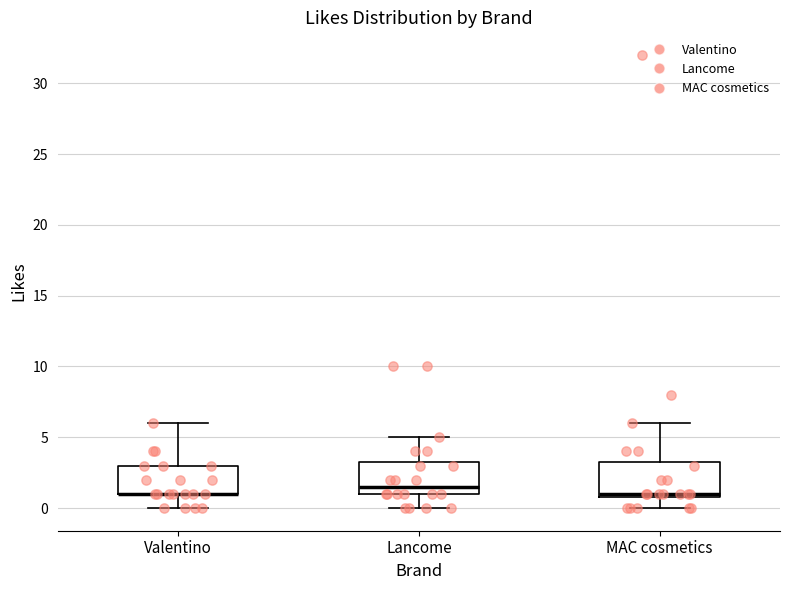

Reading left to right, transcribe this box plot: for each box, give where its median line is, the range the box spans, and where its two whiskers end, as read against the y-axis. The values are not printed on the chart, so give them approximately, as read against the axis.

Valentino: median 1.0 (drawn on the box's lower edge), box 1.0 to 3.0, whiskers 0.0 to 6.0
Lancome: median 1.5, box 1.0 to 3.5, whiskers 0.0 to 5.0
MAC cosmetics: median 1.0 (just above the box's lower edge), box 1.0 to 3.5, whiskers 0.0 to 6.0